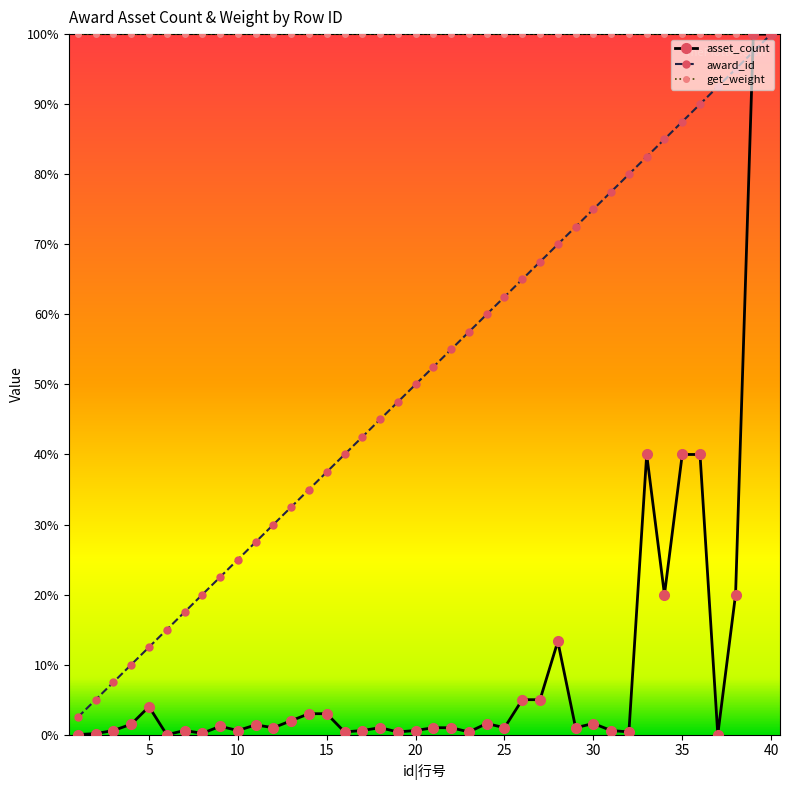

Count the number of categories in the chart.

40